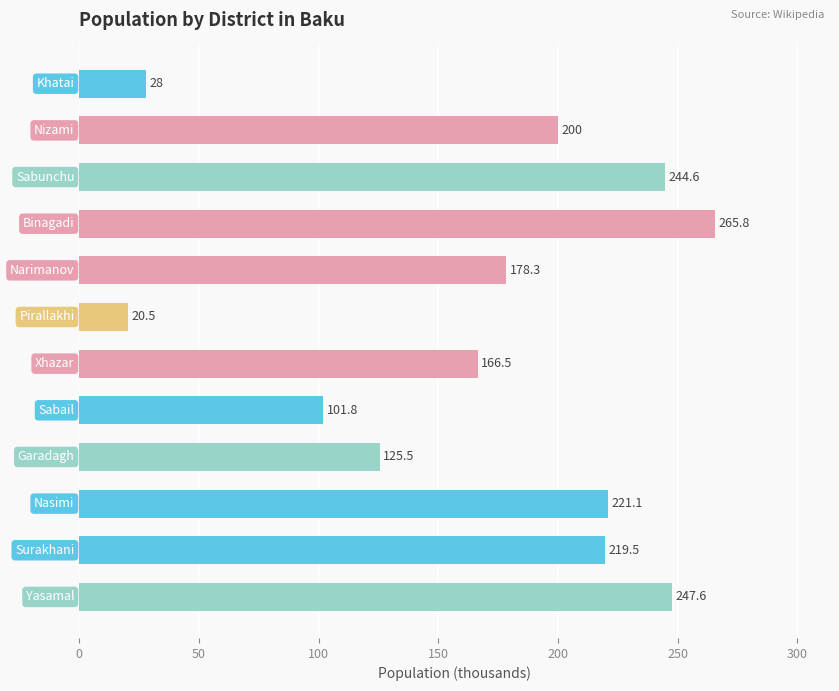

What is the value of the 5th bar from the top?

178.3